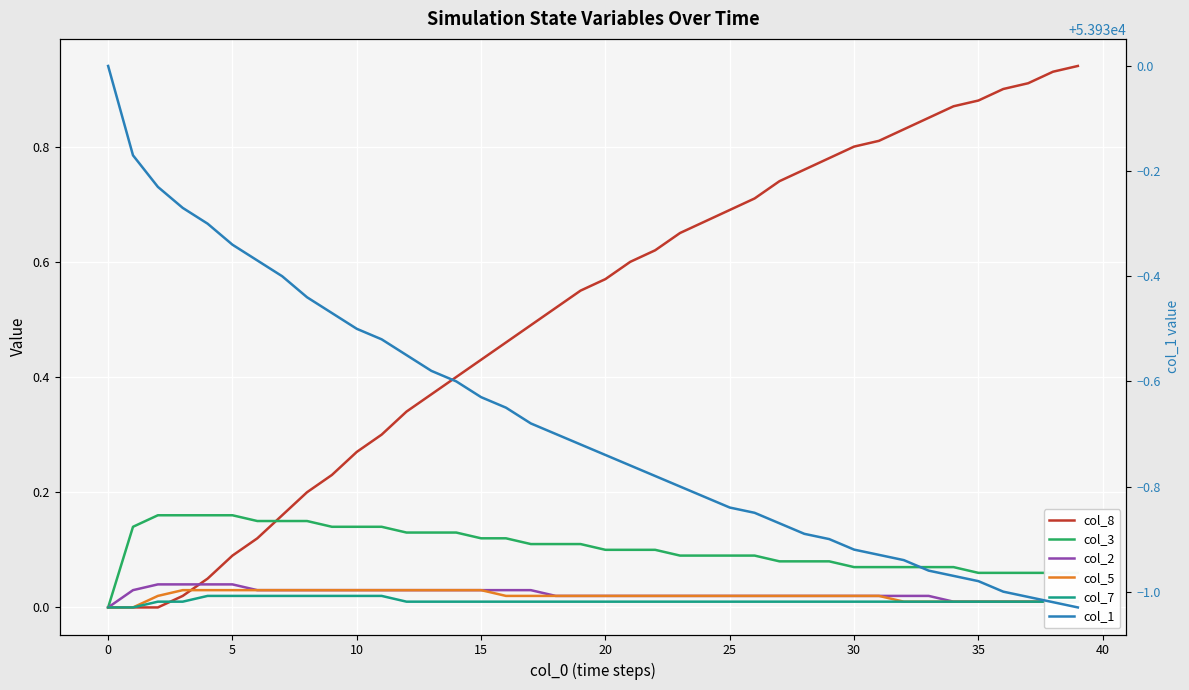

How many values in the col_2 series exceed 0?

39